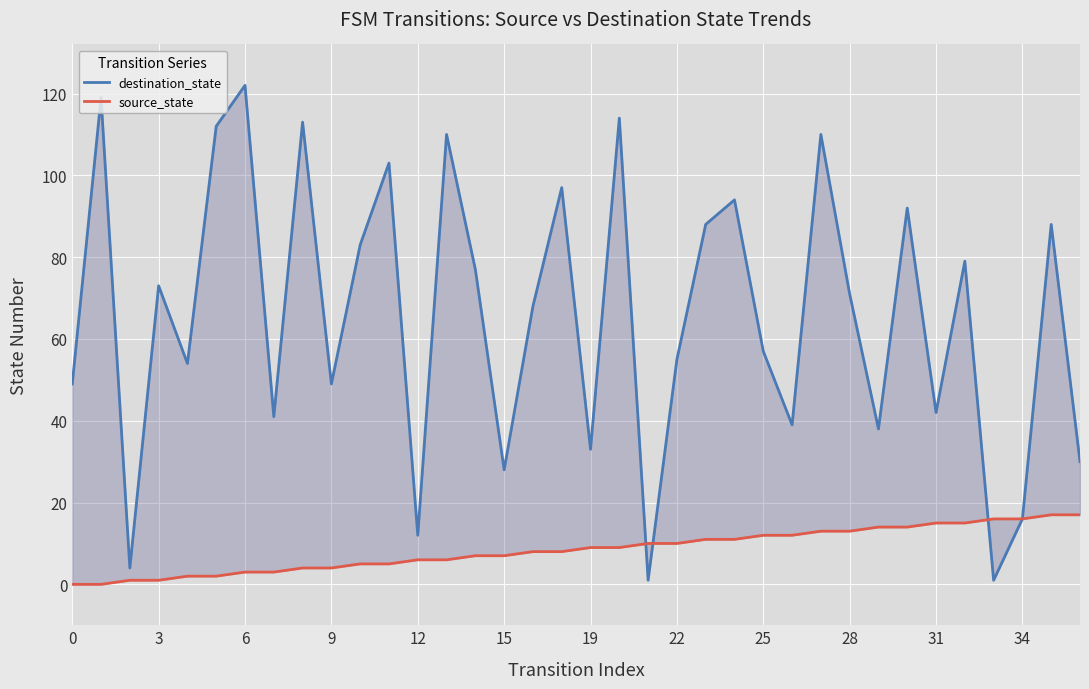

In destination_state, how many points are lower than both neighbors (excluding endpoints)?

12